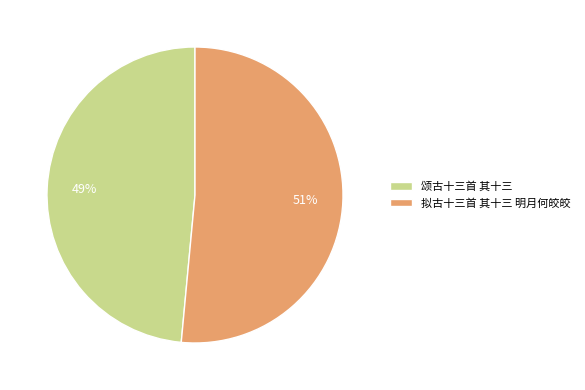

Is there a majority slice in this chart?

Yes